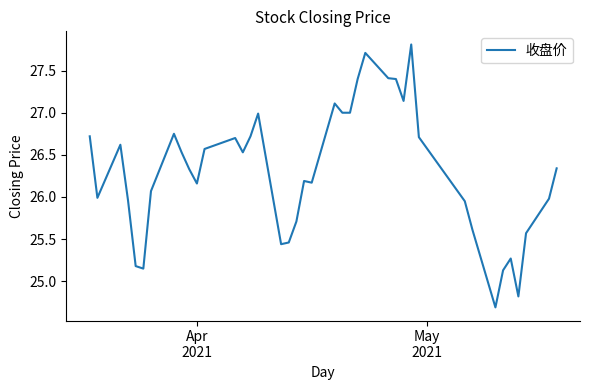

What is the smallest value displayed?

24.7